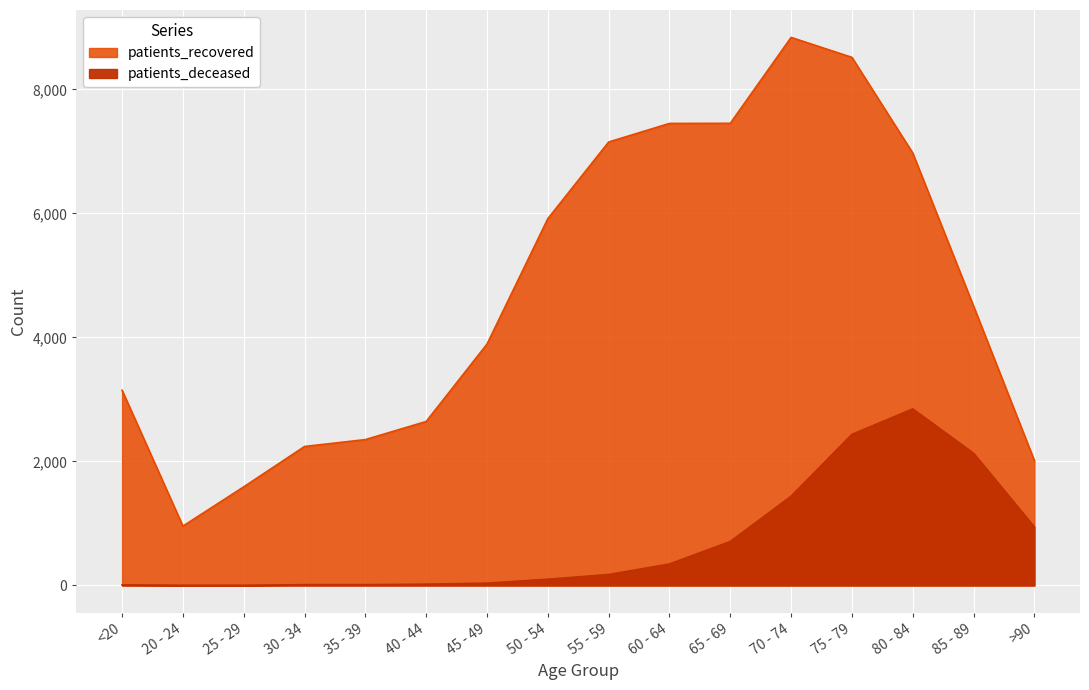

Reading right to left, list all the values displayed in this chart.

patients_deceased: >90=943	85 - 89=2131	80 - 84=2847	75 - 79=2436	70 - 74=1439	65 - 69=709	60 - 64=346	55 - 59=176	50 - 54=101	45 - 49=37	40 - 44=21	35 - 39=13	30 - 34=13	25 - 29=3	20 - 24=3	<20=10
patients_recovered: >90=2012	85 - 89=4503	80 - 84=6972	75 - 79=8515	70 - 74=8837	65 - 69=7452	60 - 64=7450	55 - 59=7150	50 - 54=5914	45 - 49=3892	40 - 44=2644	35 - 39=2352	30 - 34=2241	25 - 29=1590	20 - 24=957	<20=3147